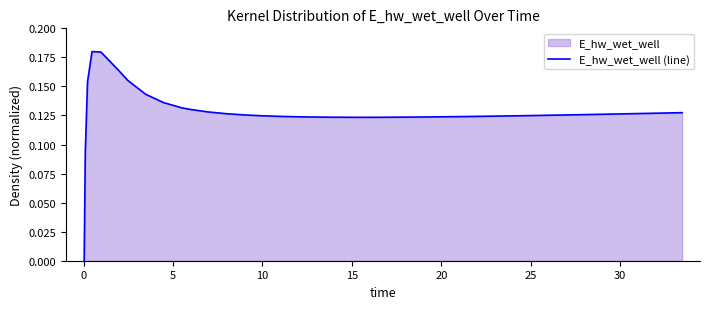

Reading left to right, transcribe all the data shown in this chart.

0.0	0.1	0.2	0.2	0.2	0.2	0.2	0.1	0.1	0.1	0.1	0.1	0.1	0.1	0.1	0.1	0.1	0.1	0.1	0.1	0.1	0.1	0.1	0.1	0.1	0.1	0.1	0.1	0.1	0.1	0.1	0.1	0.1	0.1	0.1	0.1	0.1	0.1	0.1	0.1